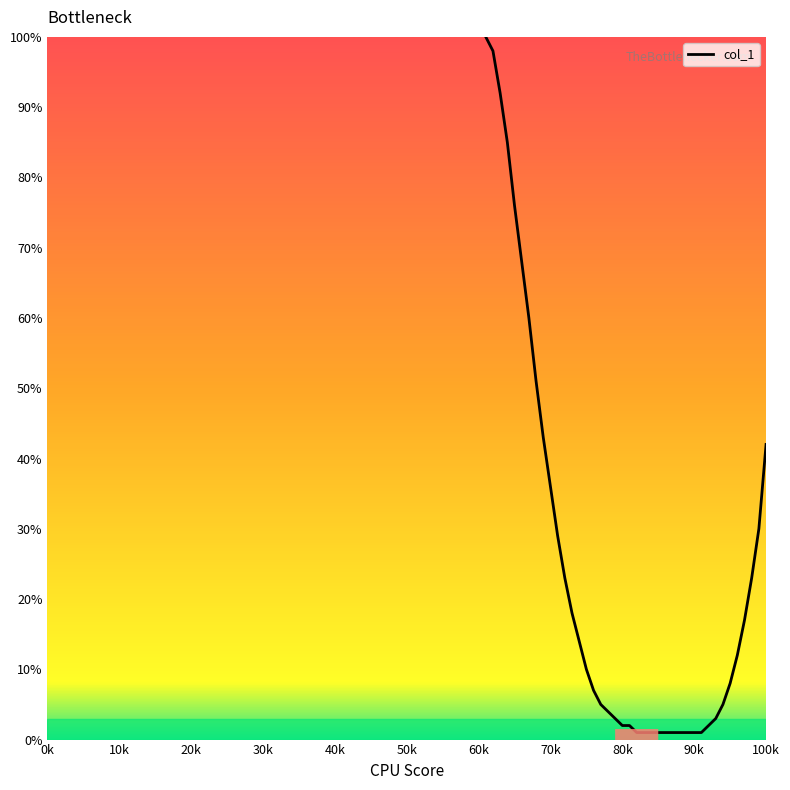

What is the difference between the maximum and minimum values?

99